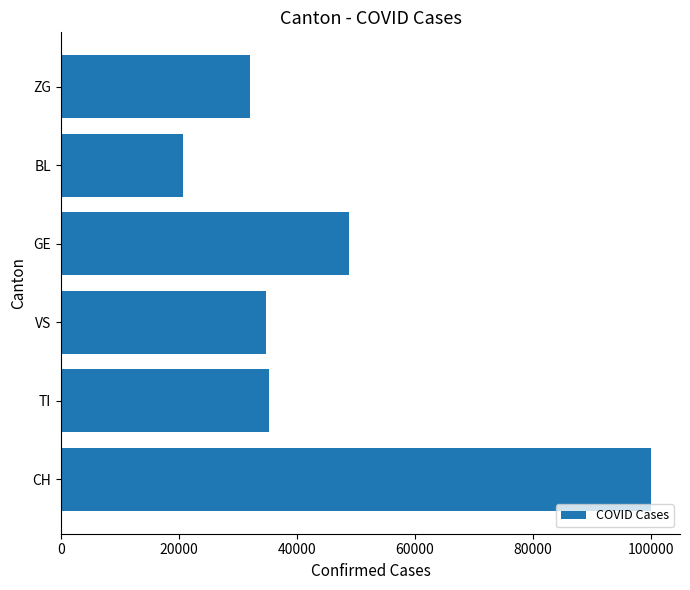

Are the bars horizontal?

Yes